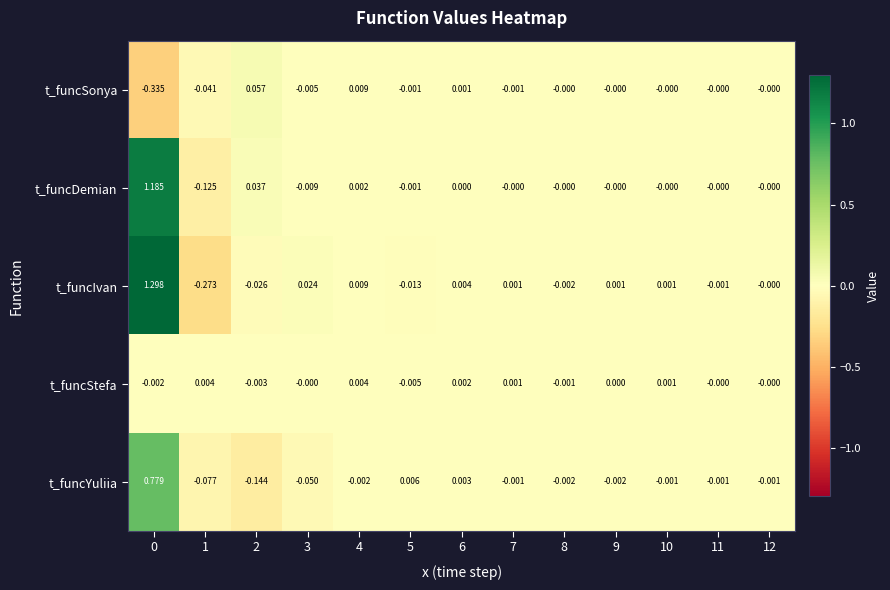

Which series has the widest spread of values?

t_funcIvan